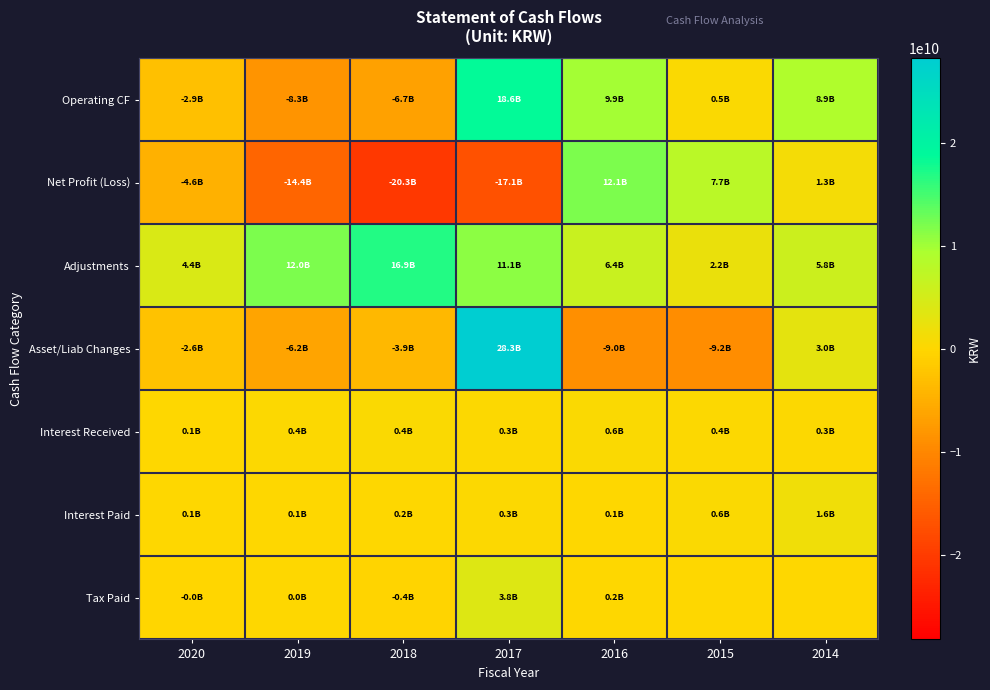

Between 2020 and 2015, which series saw the biggest shift?

Net Profit (Loss)